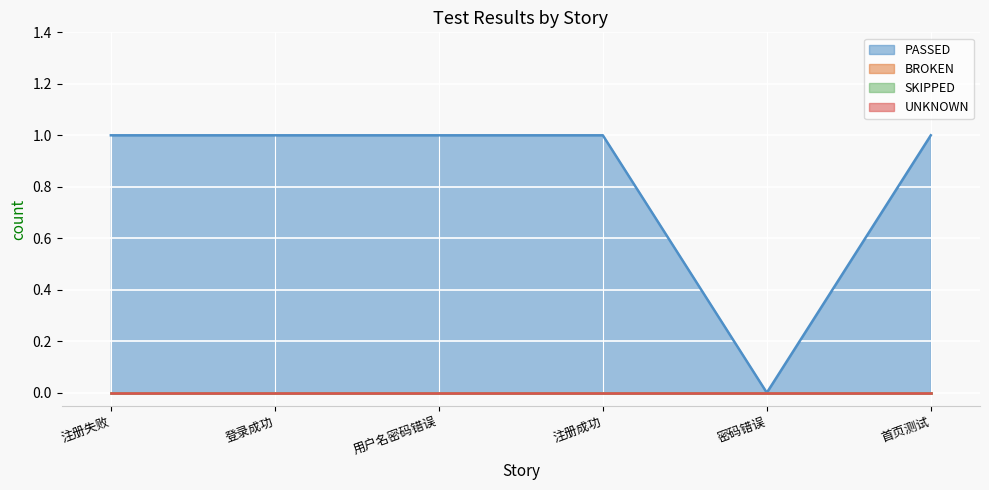

What position from the right is 用户名密码错误?

4